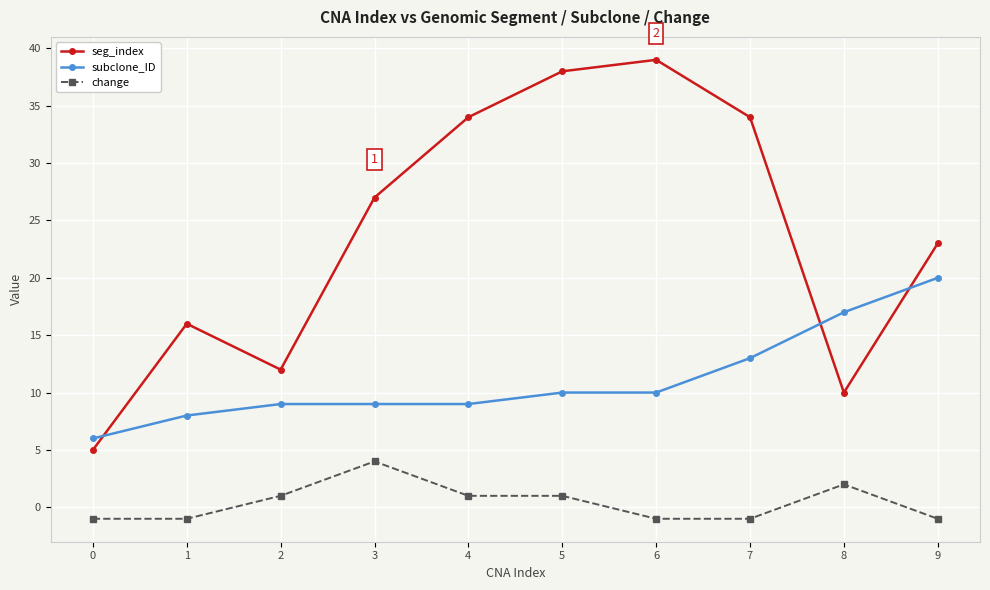

What is the difference between the seg_index values at 5 and 8?

28